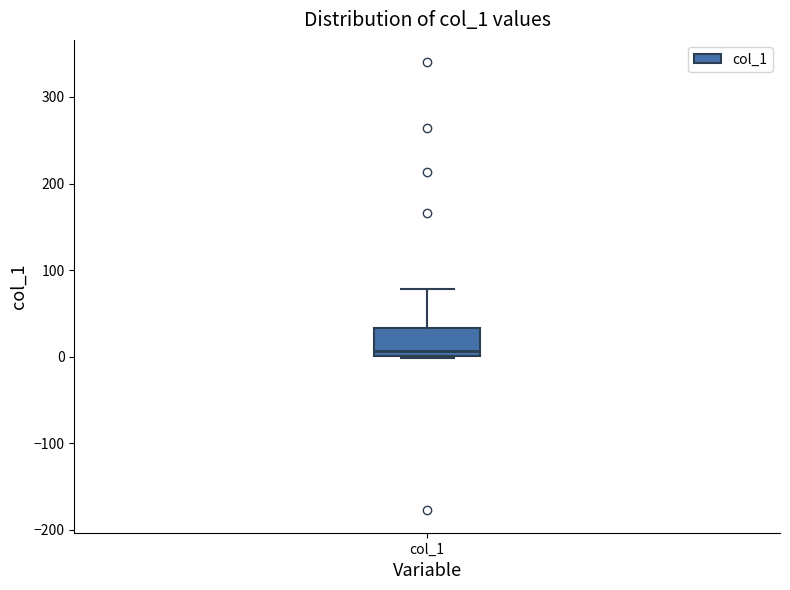

Read this box plot against the y-axis: the position of the median line, the range covered by the box, and the ends of both whiskers. The values are not printed on the chart, so give them approximately, as read against the axis.

median 10, box 0 to 30, whiskers 0 to 80